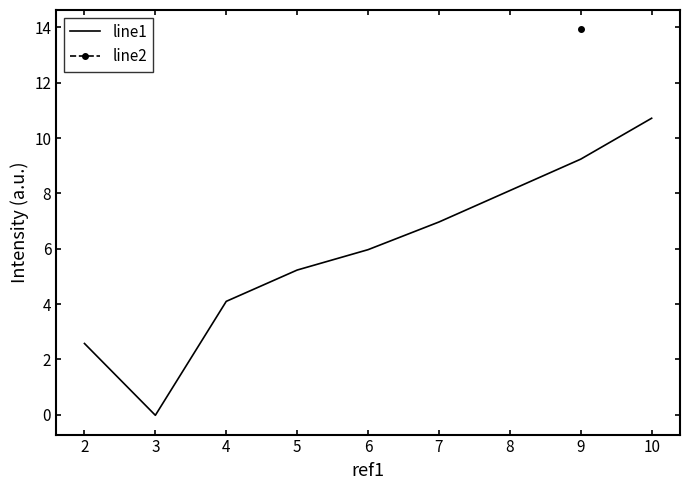

Where does the line1 series first go above 5?

5